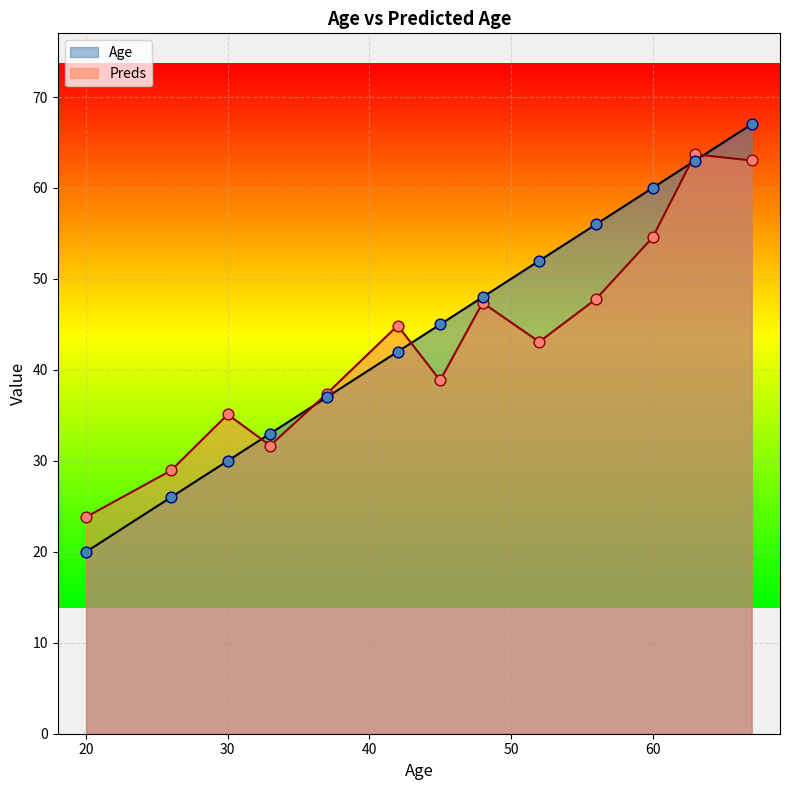

Which series contains the lowest Y value?

Age